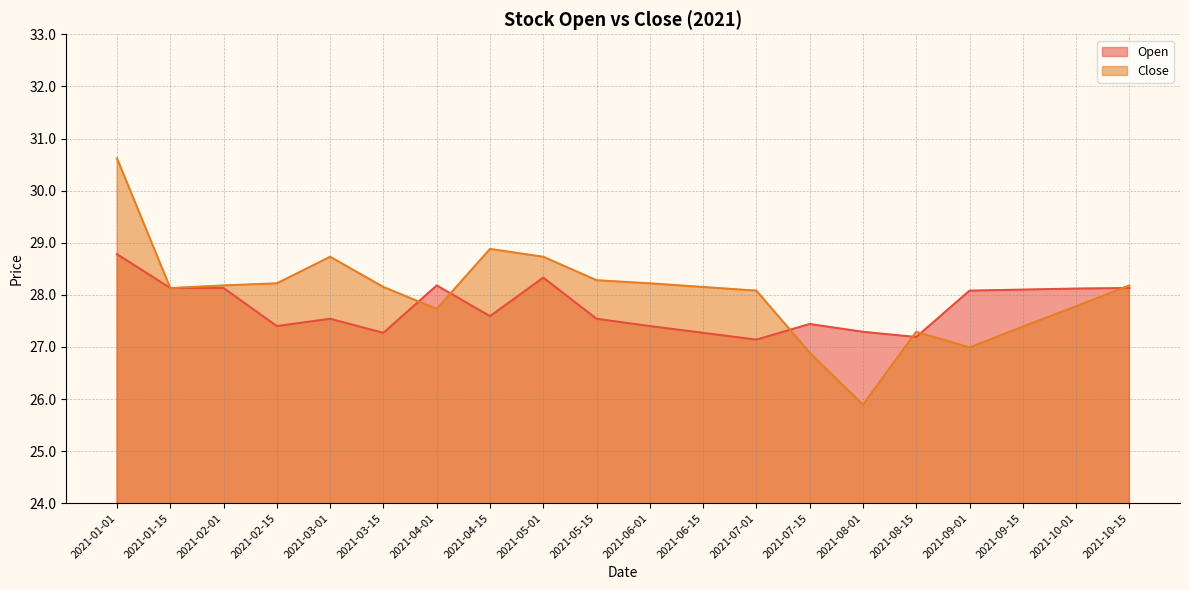

What is the label of the 12th point from the right?

2021-05-01